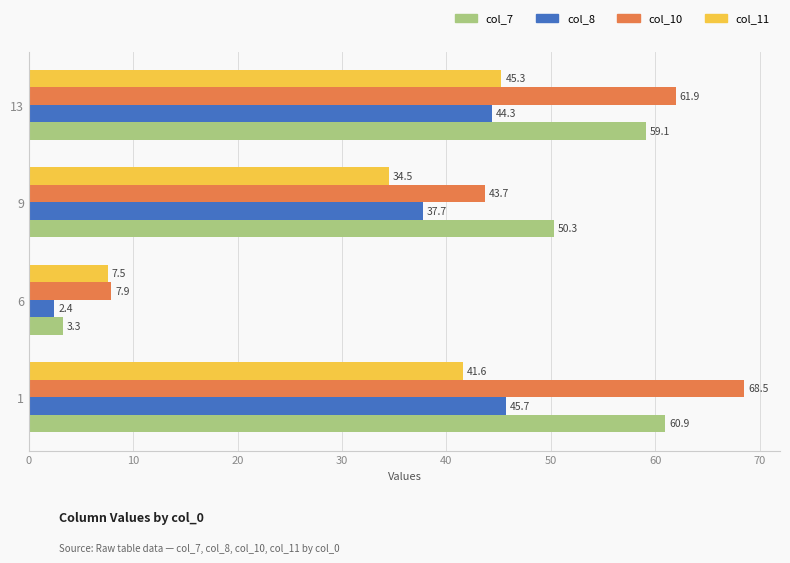

At which label is col_10 closest to 38?

9